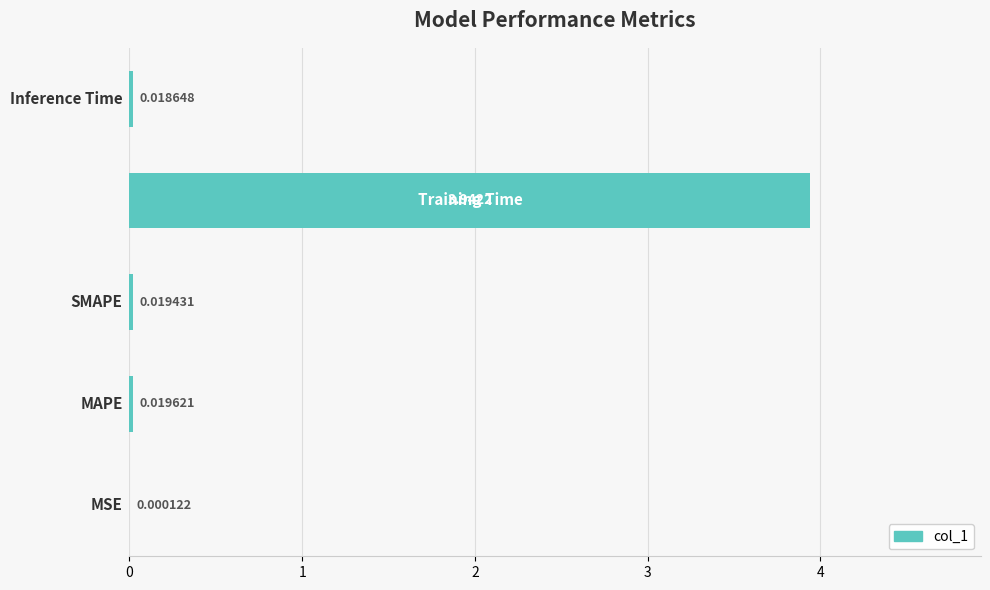

Rank the categories by value from lowest to highest.

0, 4, 2, 1, 3